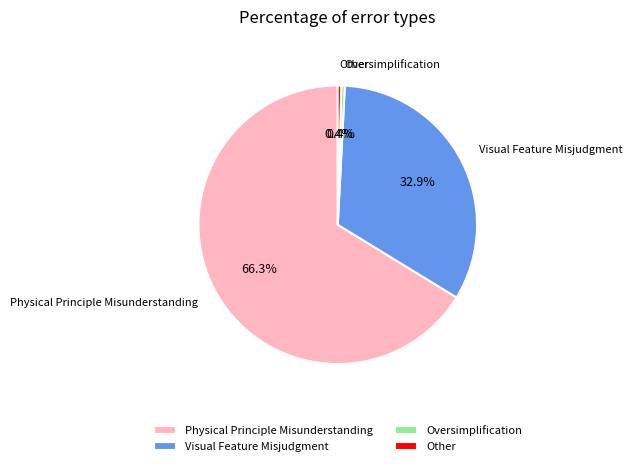

To the nearest percent, what is the average slice percentage?

25%